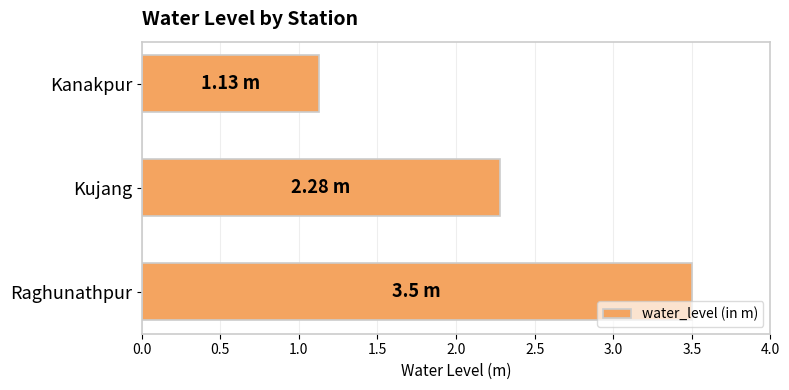

Are the bars grouped side by side (vs. stacked)?

No